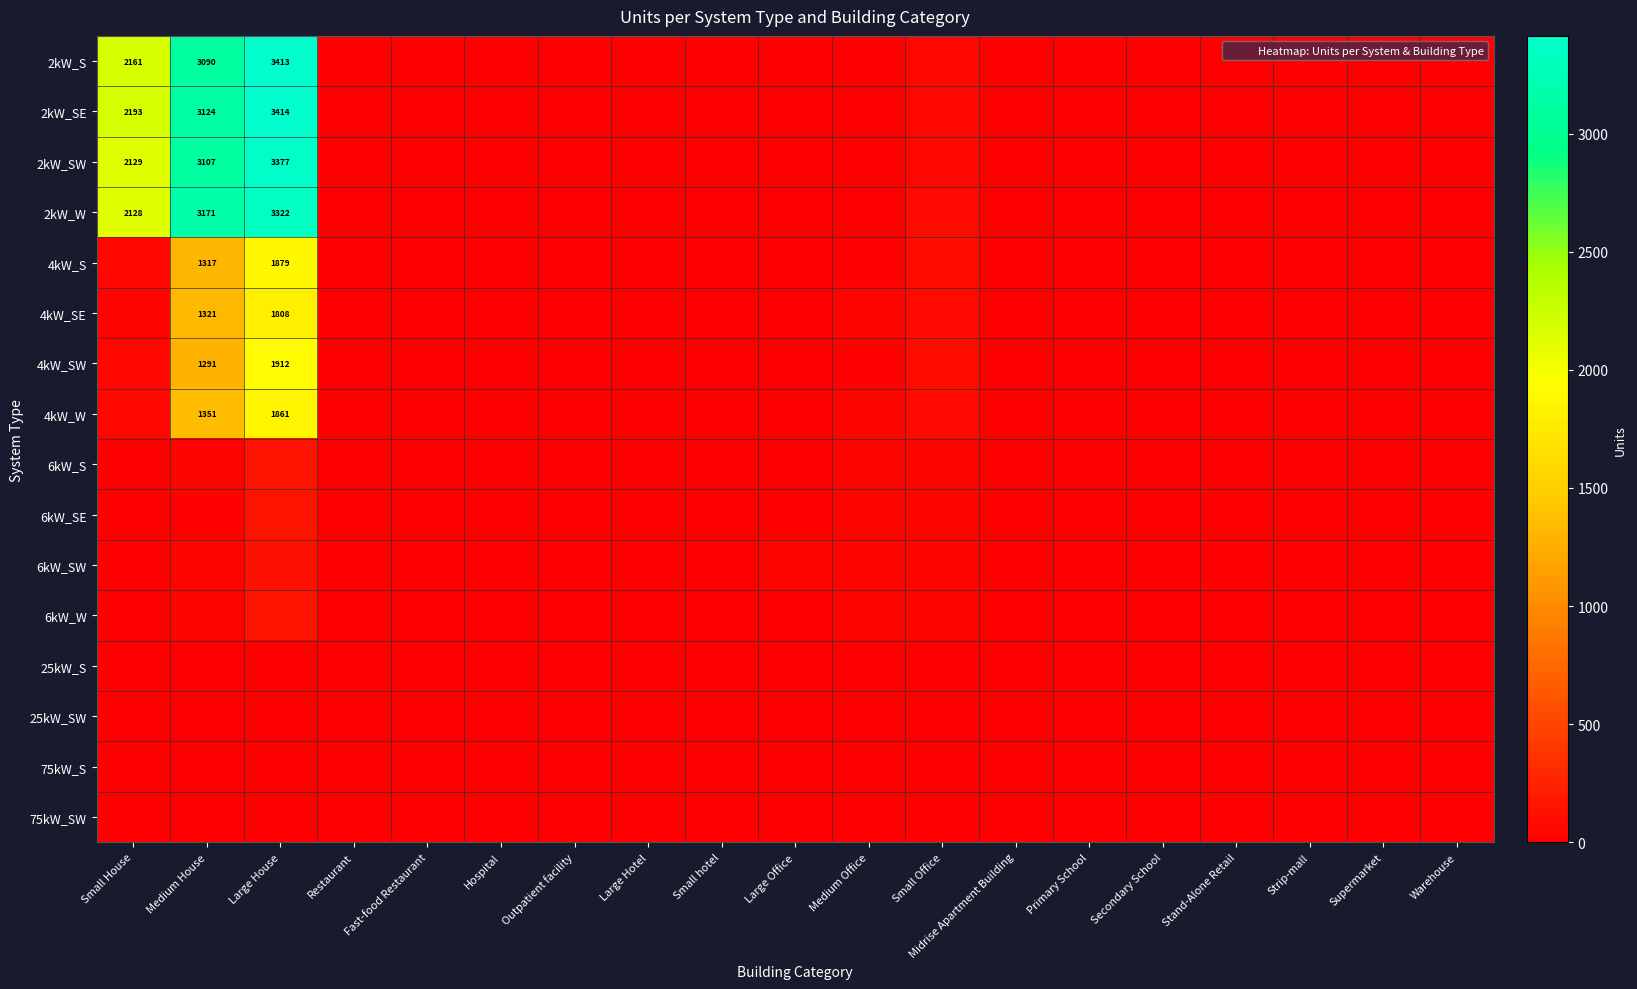

Is it true that 4kW_SW equals 1291 at Medium House?

True